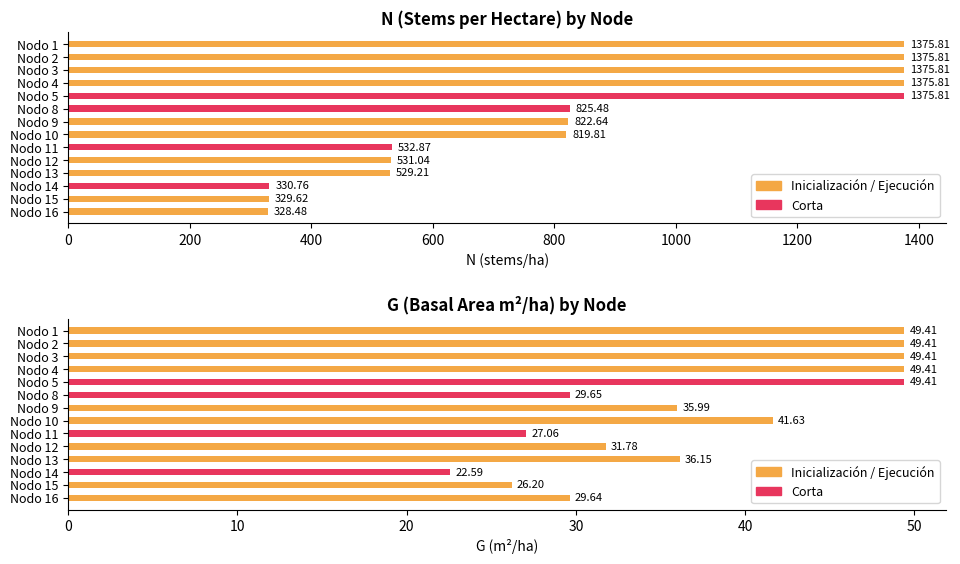

What is the minimum value shown in the chart?

22.6